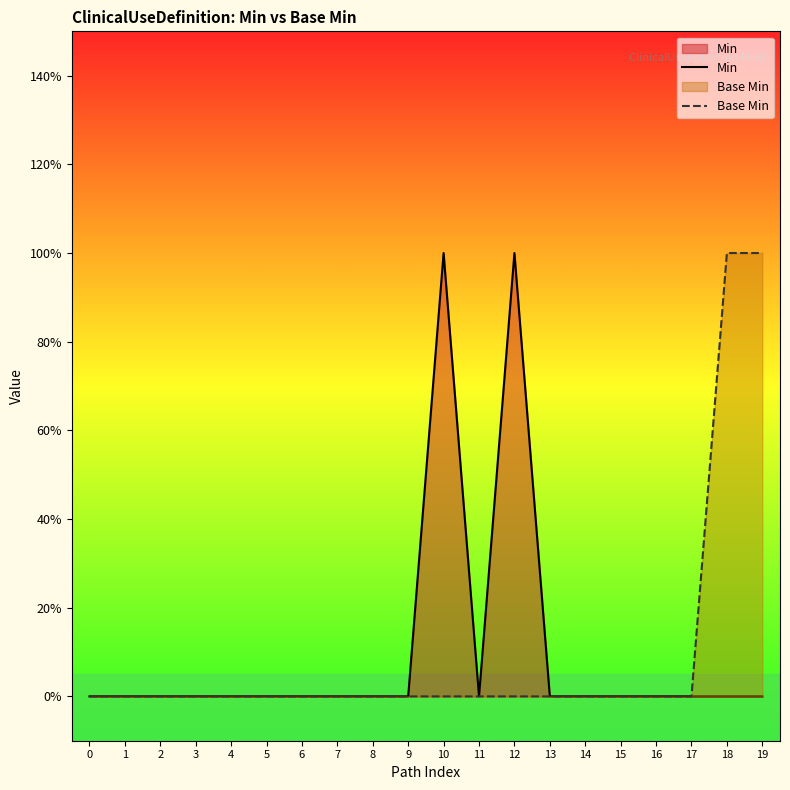

How many series are shown in this chart?

2